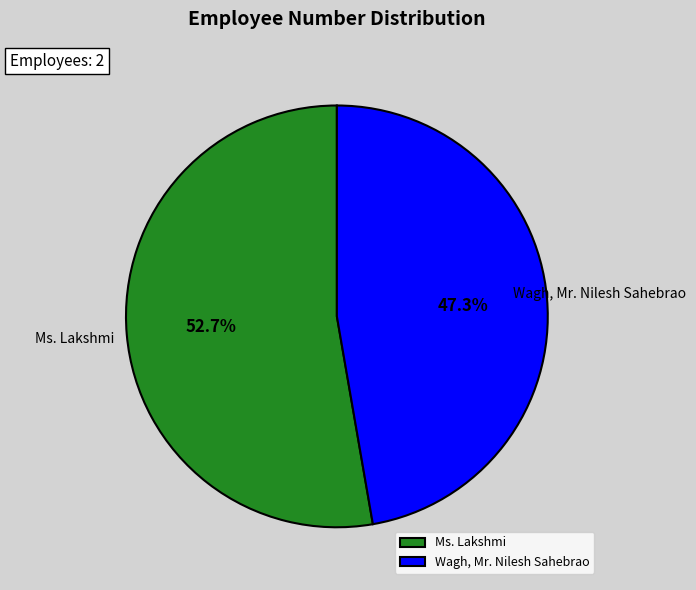

To the nearest percent, what portion does Wagh, Mr. Nilesh Sahebrao represent?

47%